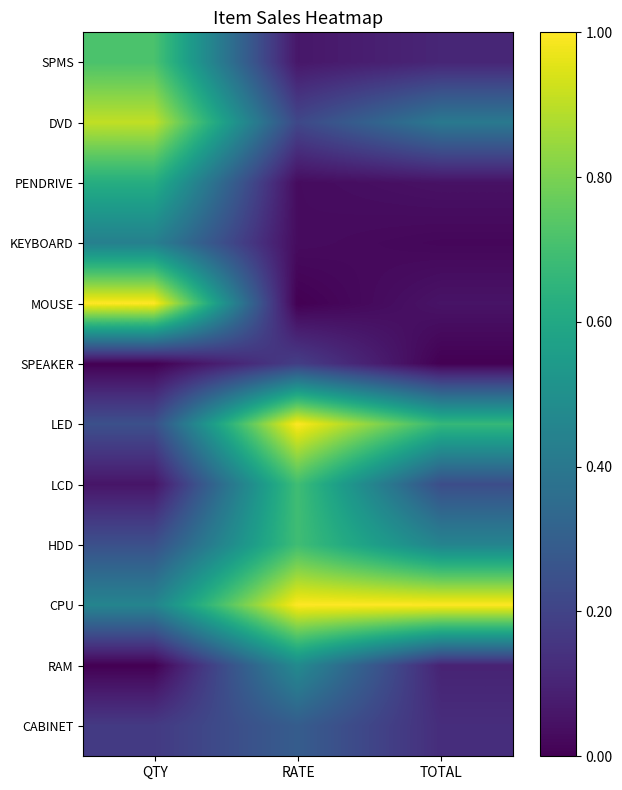

Which series has the largest range (max minus min)?

MOUSE